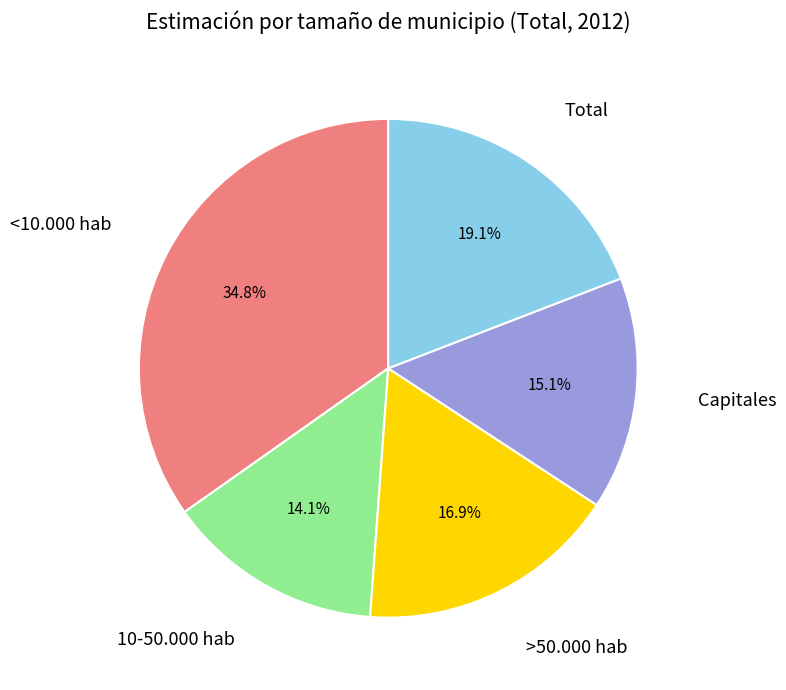

Does any single category account for the majority?

No